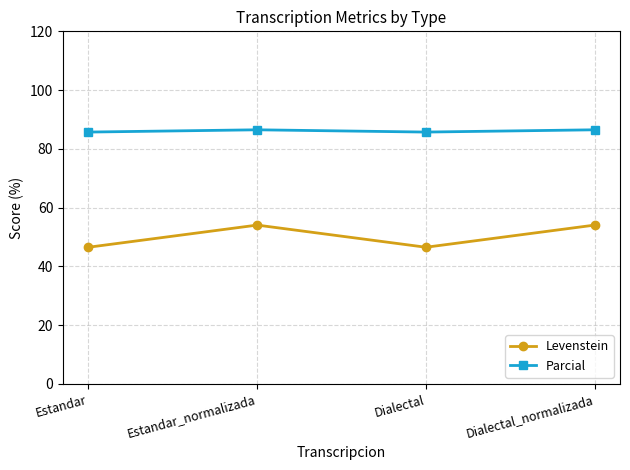

How many Parcial values are between 85 and 86?

2